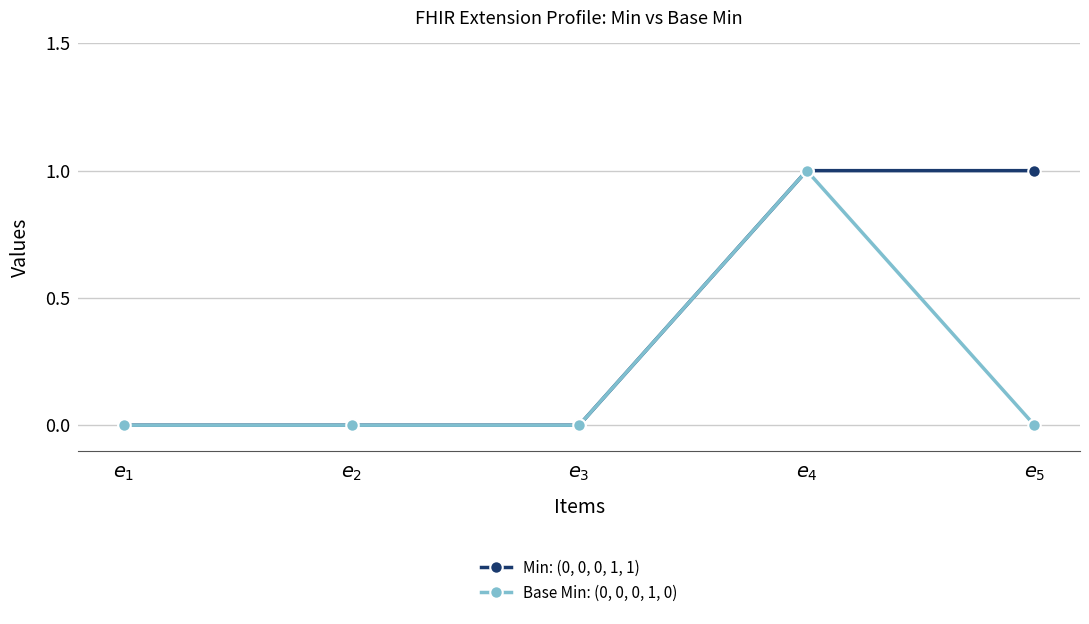

What is the label of the 4th point from the left?

$e_{4}$